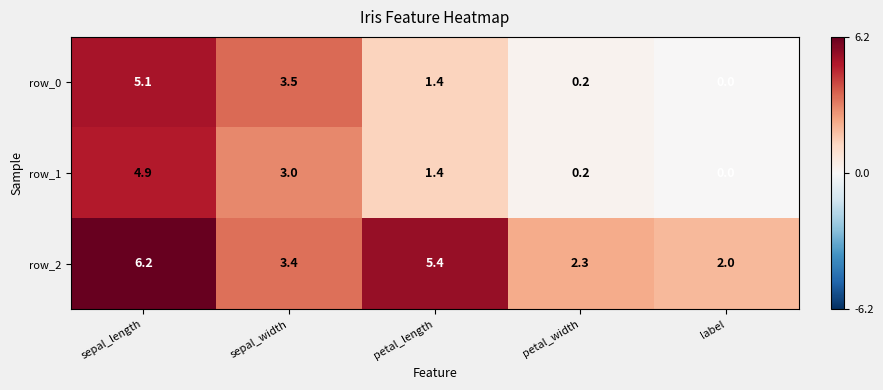

Reading right to left, extract all data points from this chart.

row_0: label=0.0	petal_width=0.2	petal_length=1.4	sepal_width=3.5	sepal_length=5.1
row_1: label=0.0	petal_width=0.2	petal_length=1.4	sepal_width=3.0	sepal_length=4.9
row_2: label=2.0	petal_width=2.3	petal_length=5.4	sepal_width=3.4	sepal_length=6.2